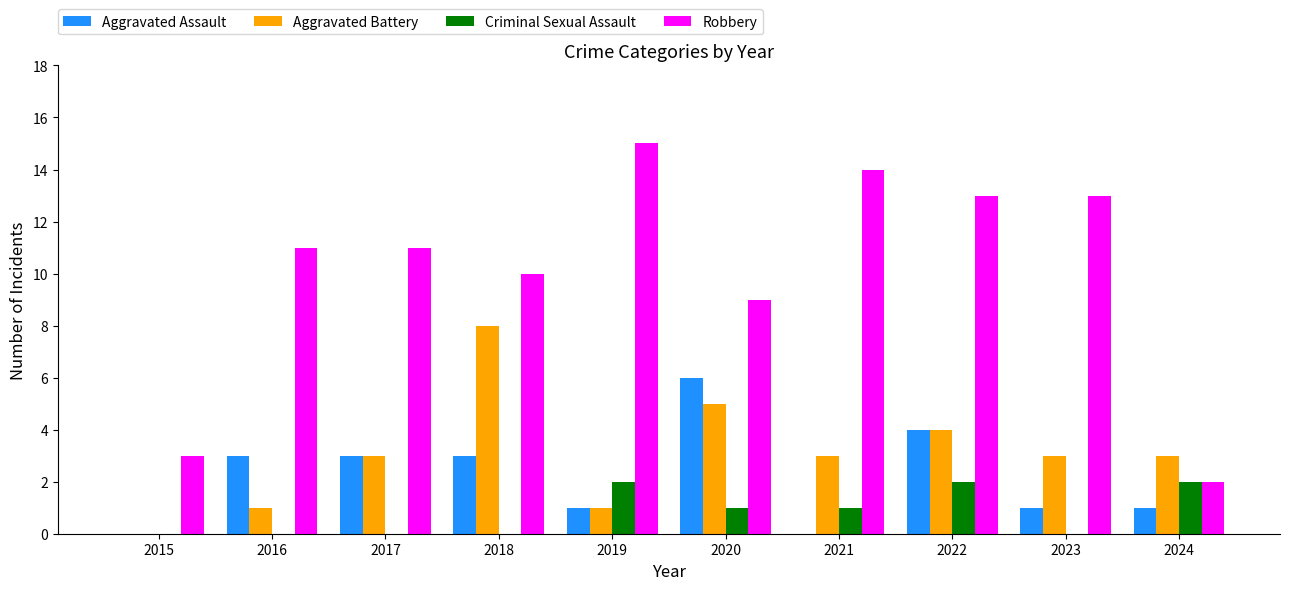

Which series has the largest total across all categories?

Robbery